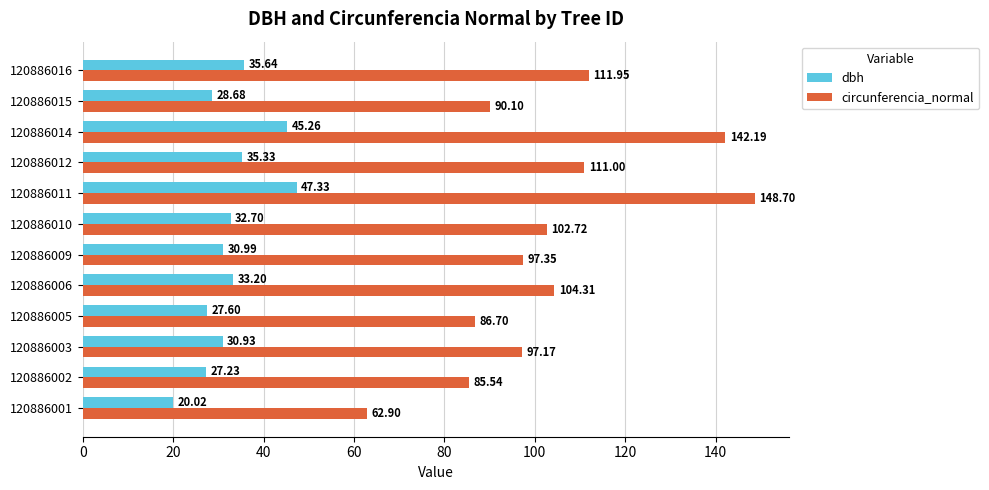

What is the spread (max minus min) of values at 120886003?

66.2